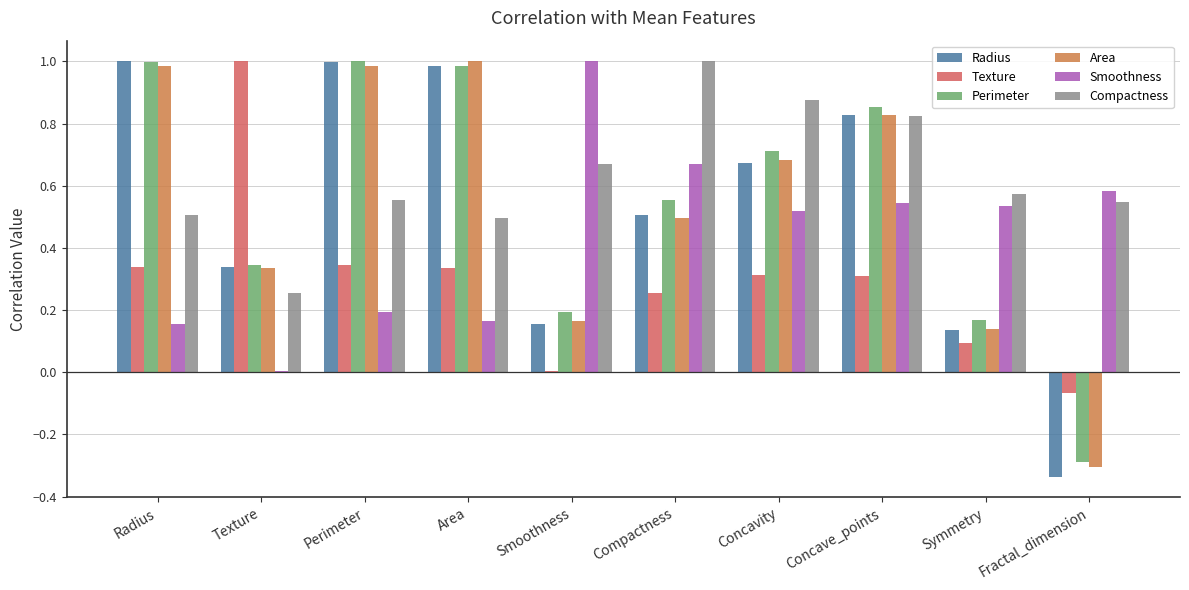

Are the bars horizontal?

No